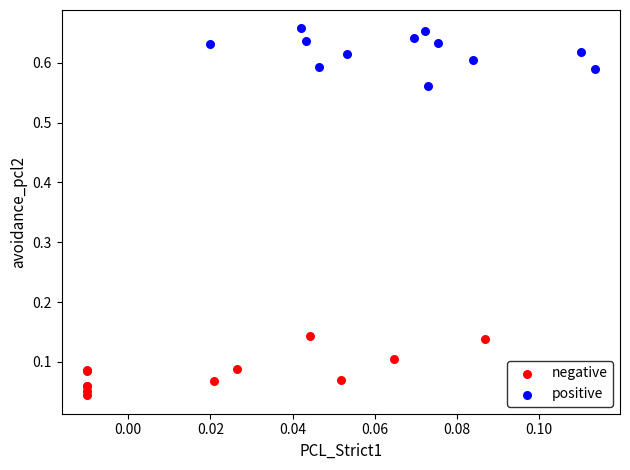

Which series contains the lowest Y value?

negative